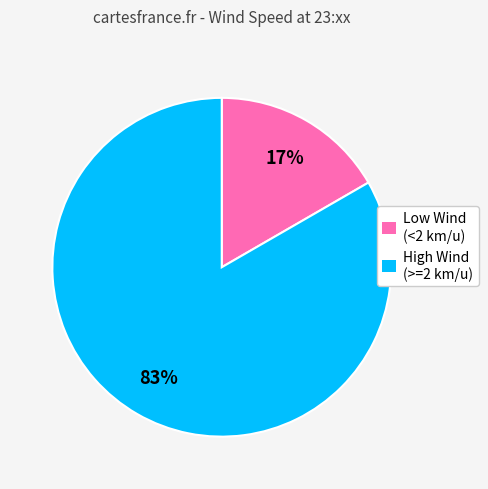

Do High Wind (>=2 km/u) and Low Wind (<2 km/u) together represent more than half of the pie?

Yes